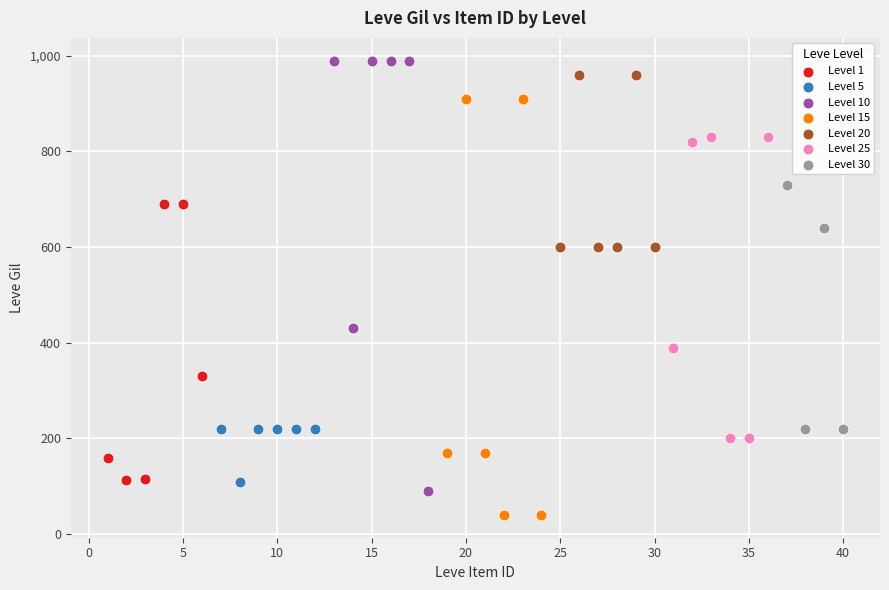

Which series contains the lowest Y value?

Level 15